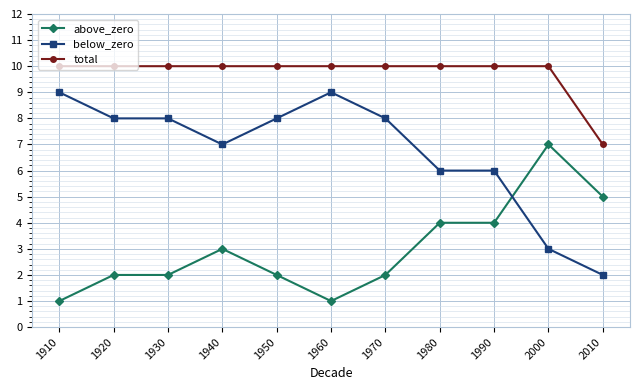

Is this an area chart (filled region under the line)?

No